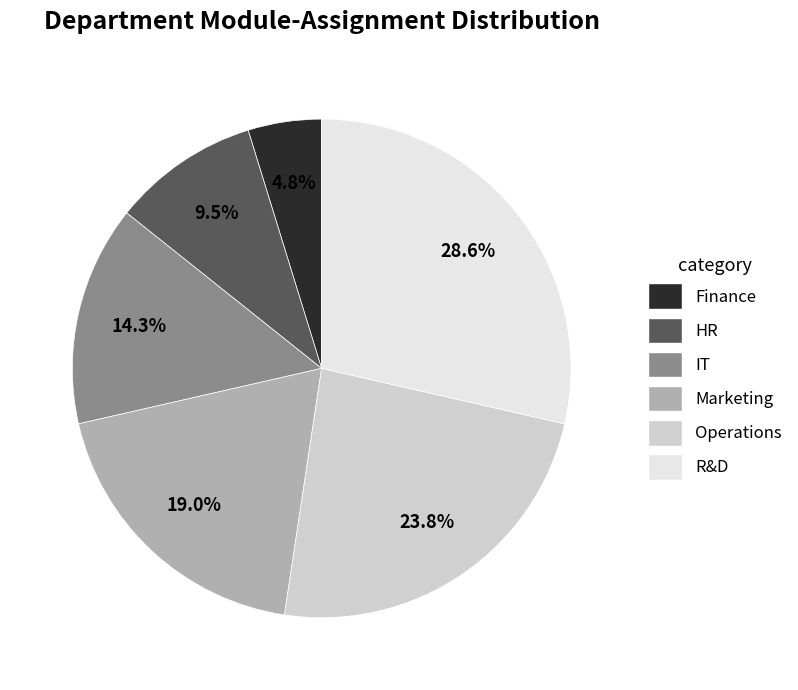

True or false: R&D accounts for 29% of the total.

True